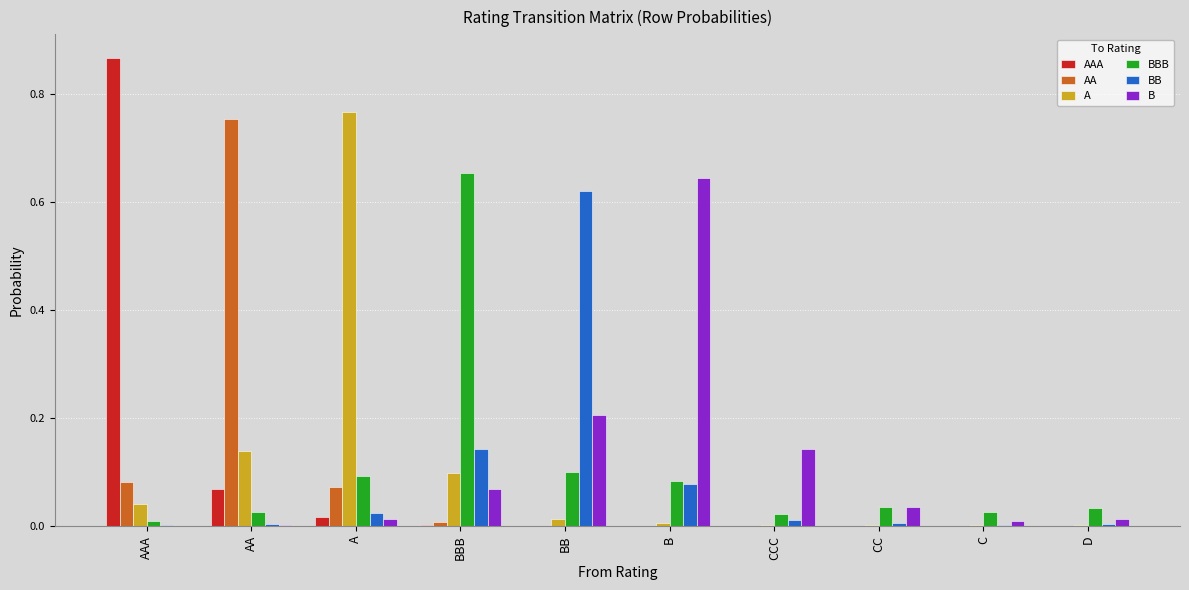

The BBB series shows 0.0 at AAA. True or false?

True